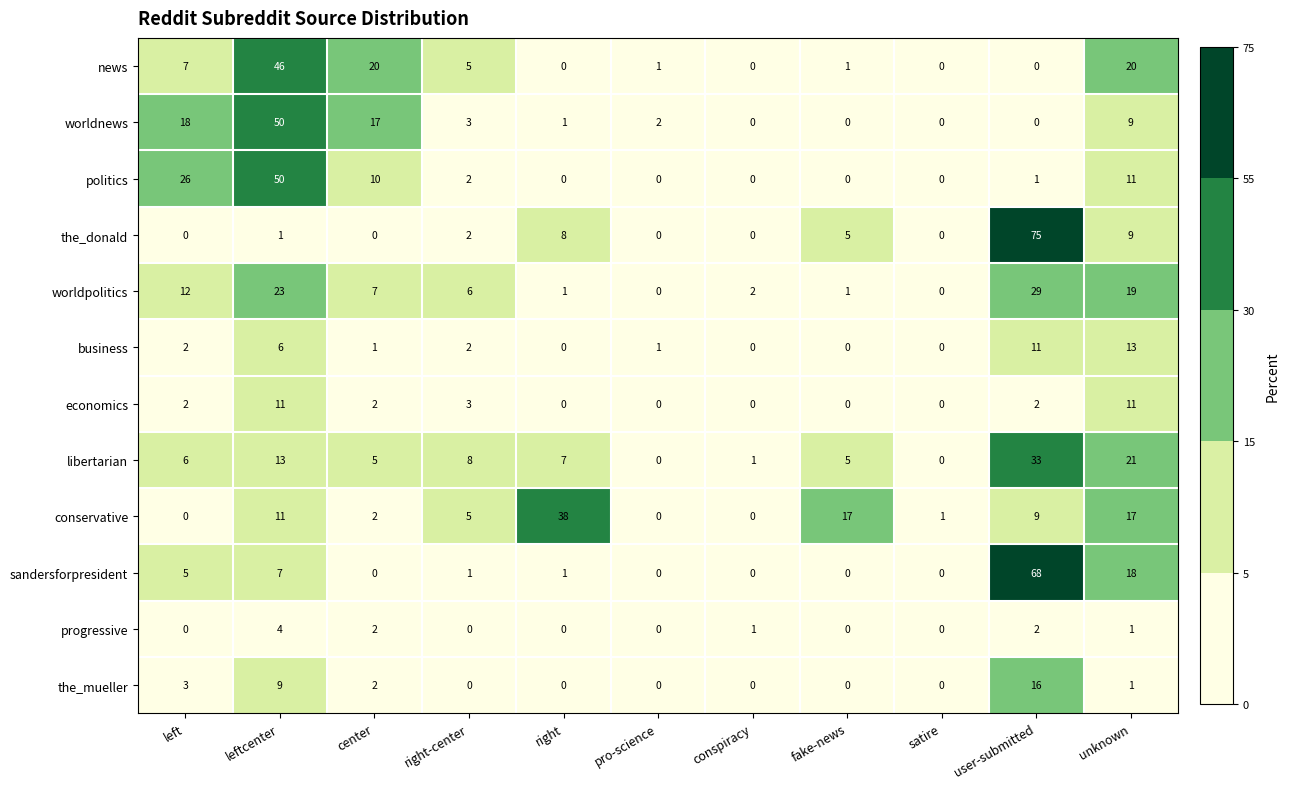

How many values in the sandersforpresident series are below 1?

5